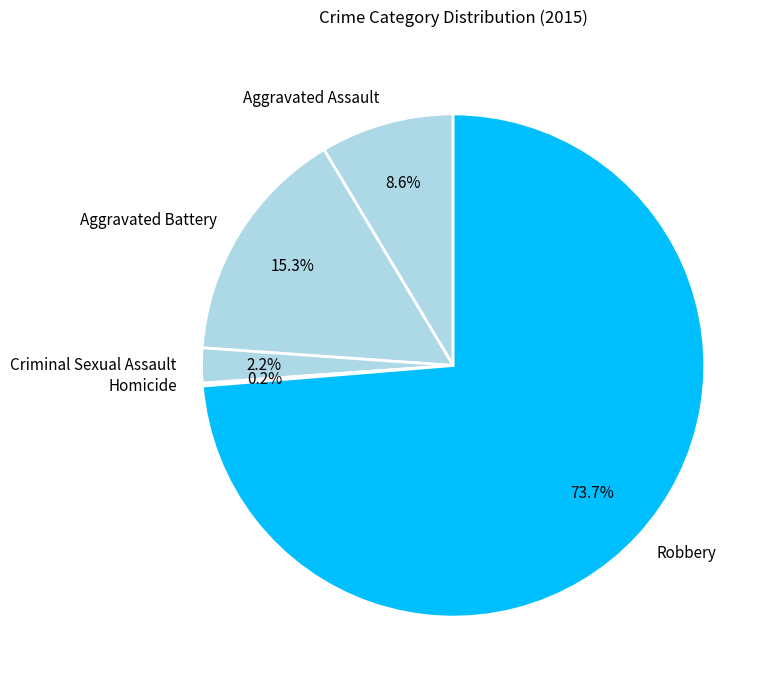

What is the largest slice in the pie chart?

Robbery